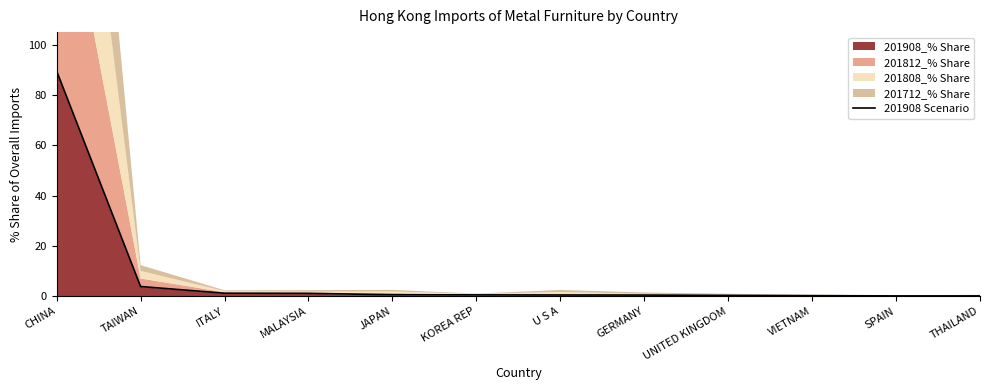

List the labels in order of value, smallest first.

THAILAND, SPAIN, VIETNAM, UNITED KINGDOM, GERMANY, U S A, KOREA REP, JAPAN, MALAYSIA, ITALY, TAIWAN, CHINA